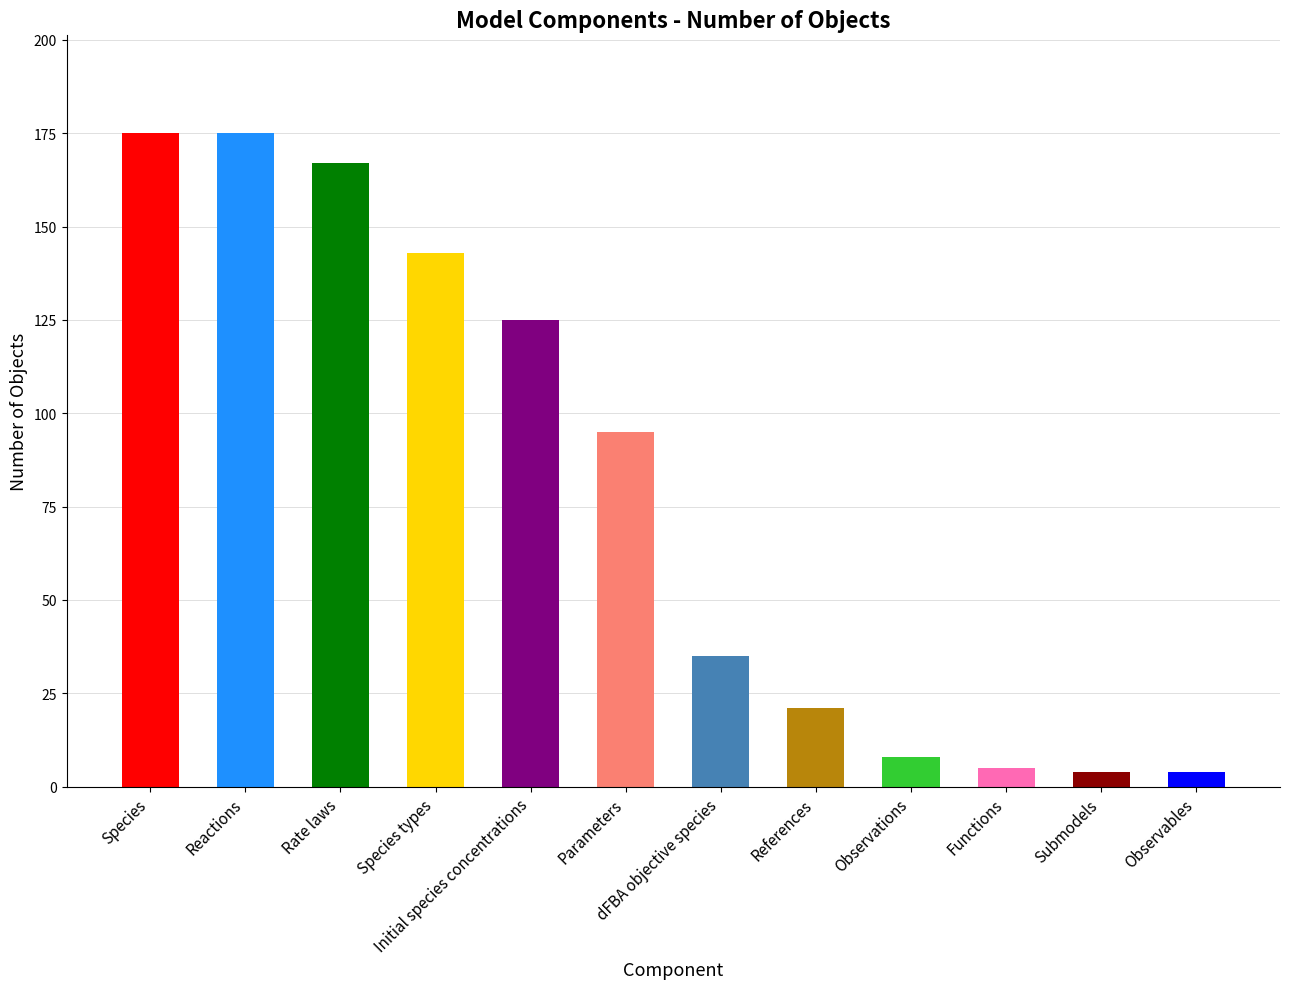

The value at Initial species concentrations is 82. True or false?

False